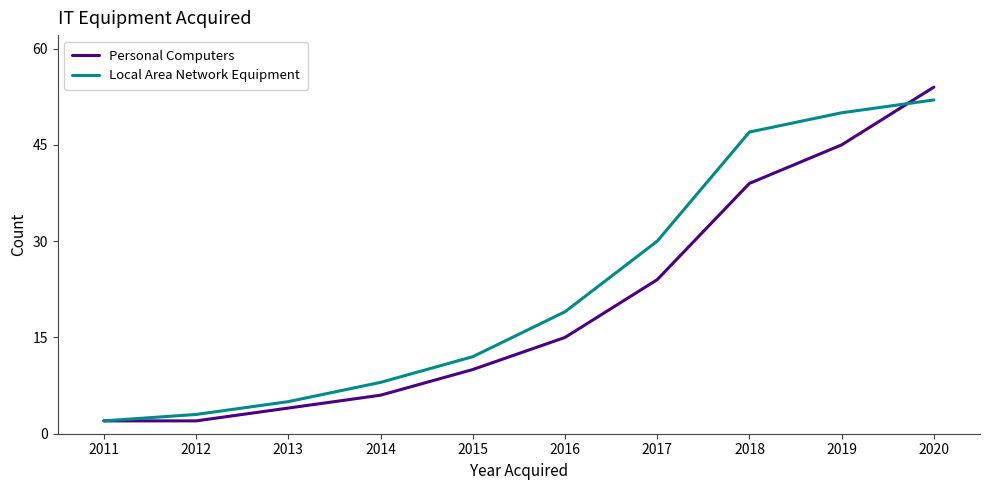

After their last crossing, which series has the higher values: Local Area Network Equipment or Personal Computers?

Personal Computers